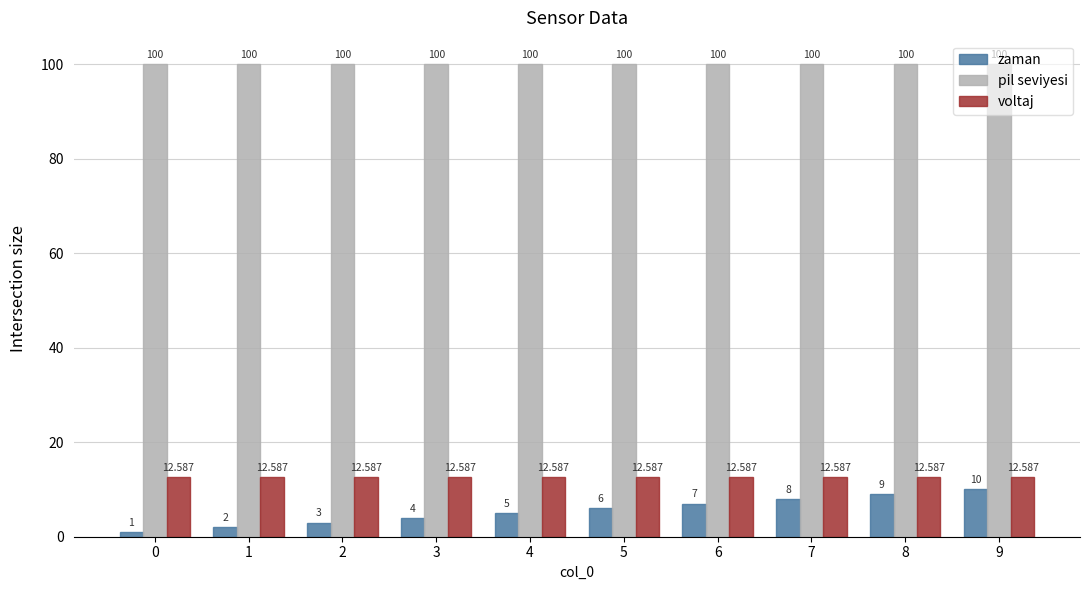

Reading left to right, transcribe all the data shown in this chart.

zaman: 0=1.0	1=2.0	2=3.0	3=4.0	4=5.0	5=6.0	6=7.0	7=8.0	8=9.0	9=10.0
pil seviyesi: 0=100.0	1=100.0	2=100.0	3=100.0	4=100.0	5=100.0	6=100.0	7=100.0	8=100.0	9=100.0
voltaj: 0=12.6	1=12.6	2=12.6	3=12.6	4=12.6	5=12.6	6=12.6	7=12.6	8=12.6	9=12.6